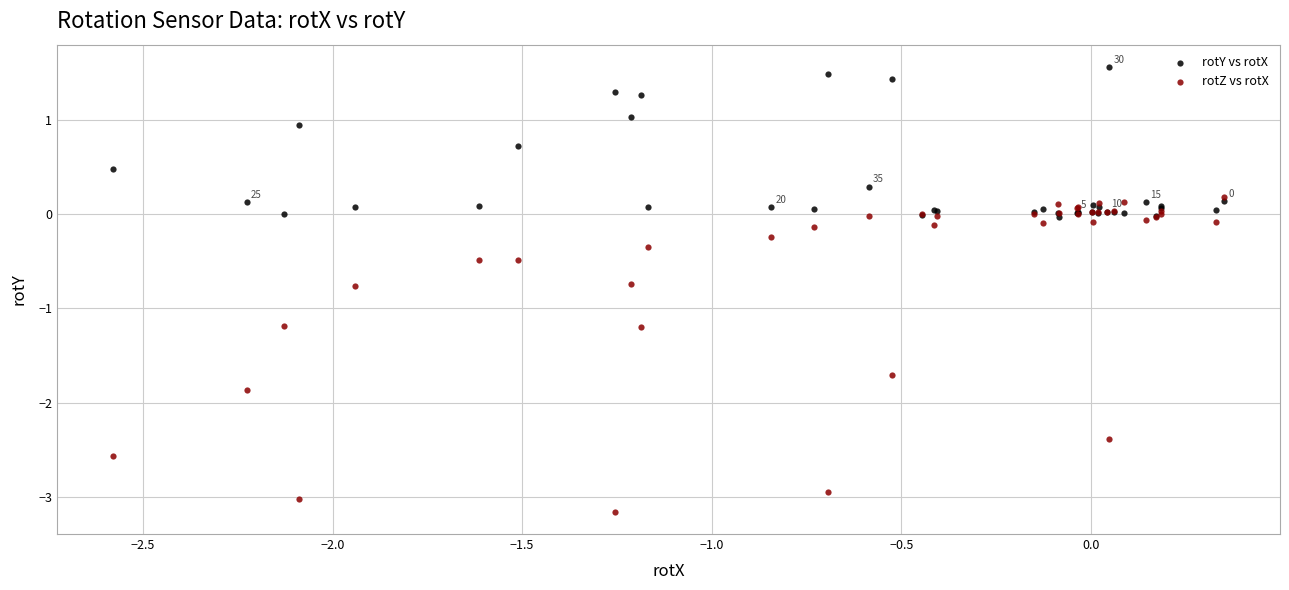

What are all the series names shown in the legend?

rotY vs rotX, rotZ vs rotX